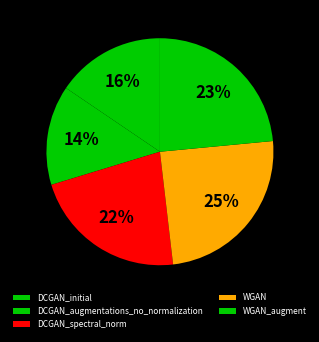

Count the number of slices in the pie.

5